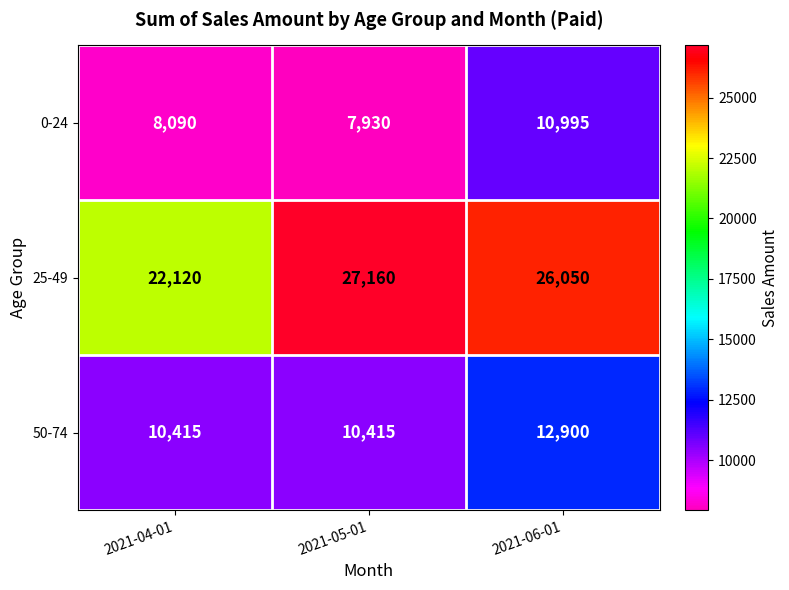

At 2021-04-01, list the series in order from smallest to largest.

0-24, 50-74, 25-49